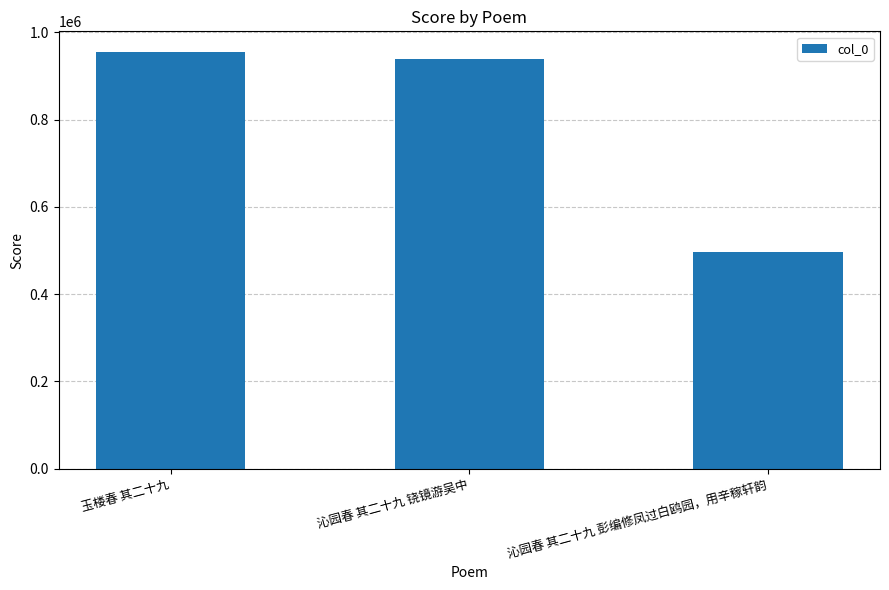

Where is the data nearest to the value 725203?

沁园春 其二十九 铙镜游吴中